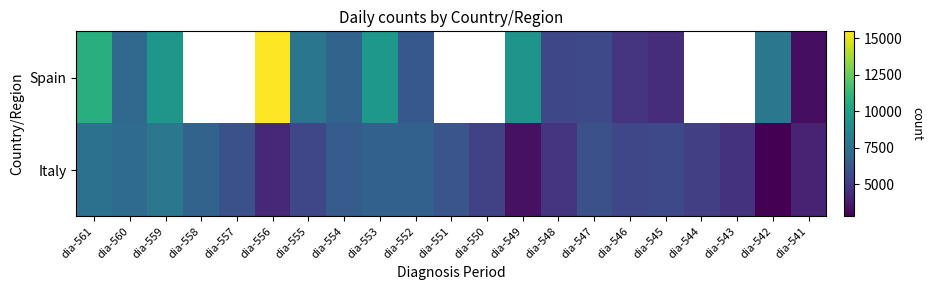

How many data points does each series have?

21